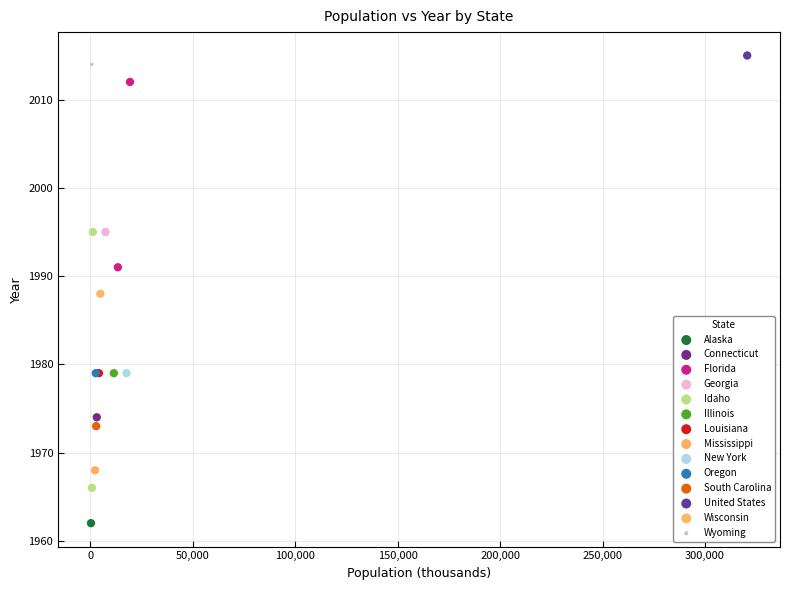

What are all the series names shown in the legend?

Alaska, Connecticut, Florida, Georgia, Idaho, Illinois, Louisiana, Mississippi, New York, Oregon, South Carolina, United States, Wisconsin, Wyoming